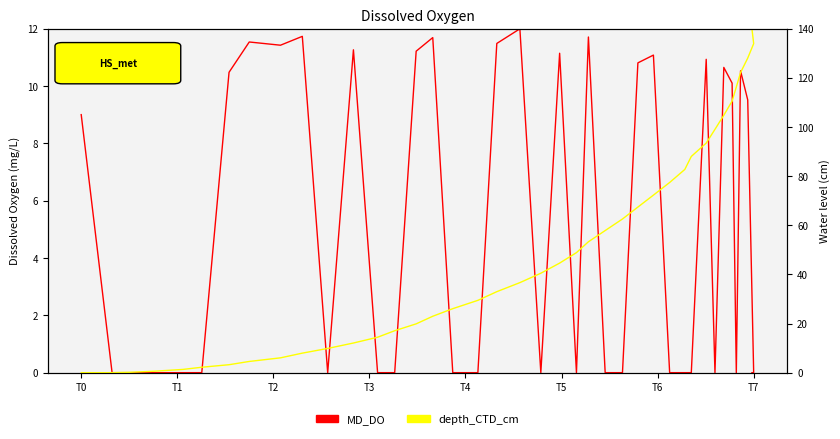

Rank the series by their maximum value, from highest to lowest.

depth_CTD_cm, MD_DO